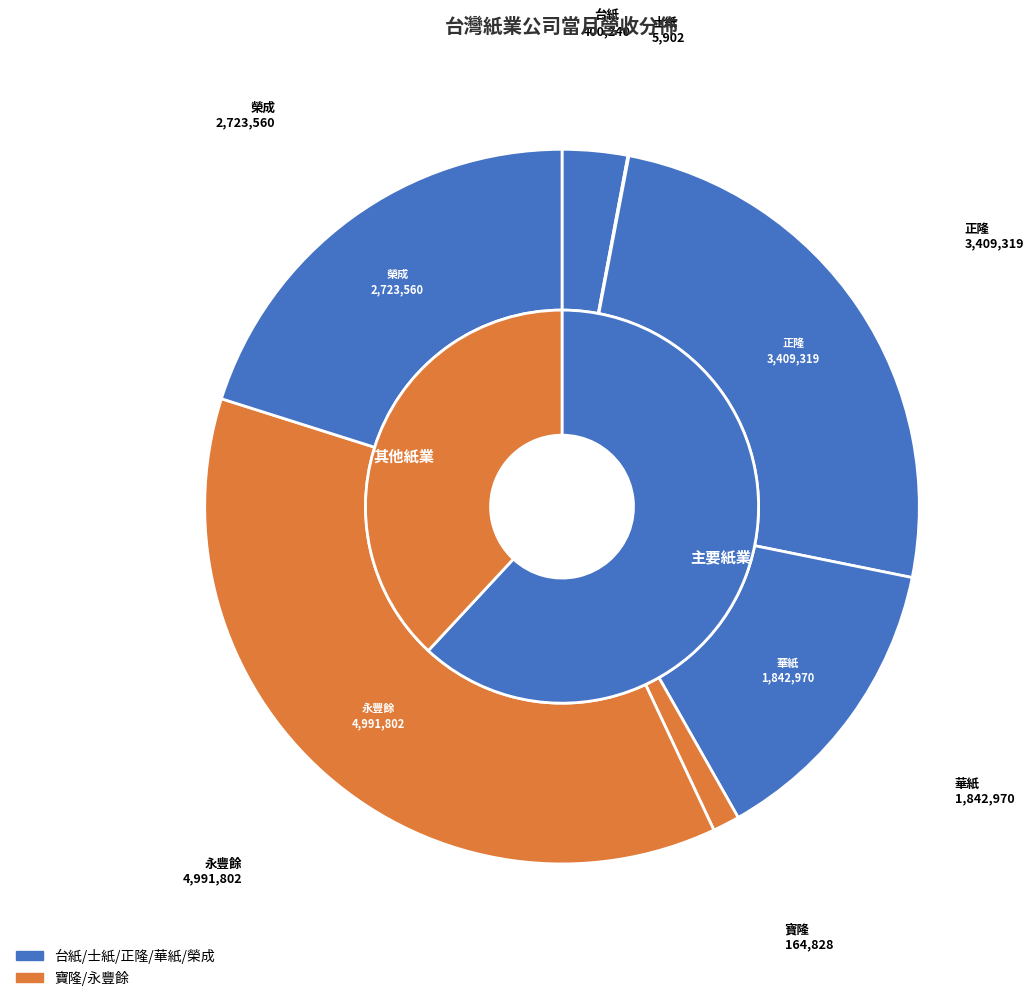

Approximately how many times larger is the value at 寶隆 compared to 士紙?

27.9